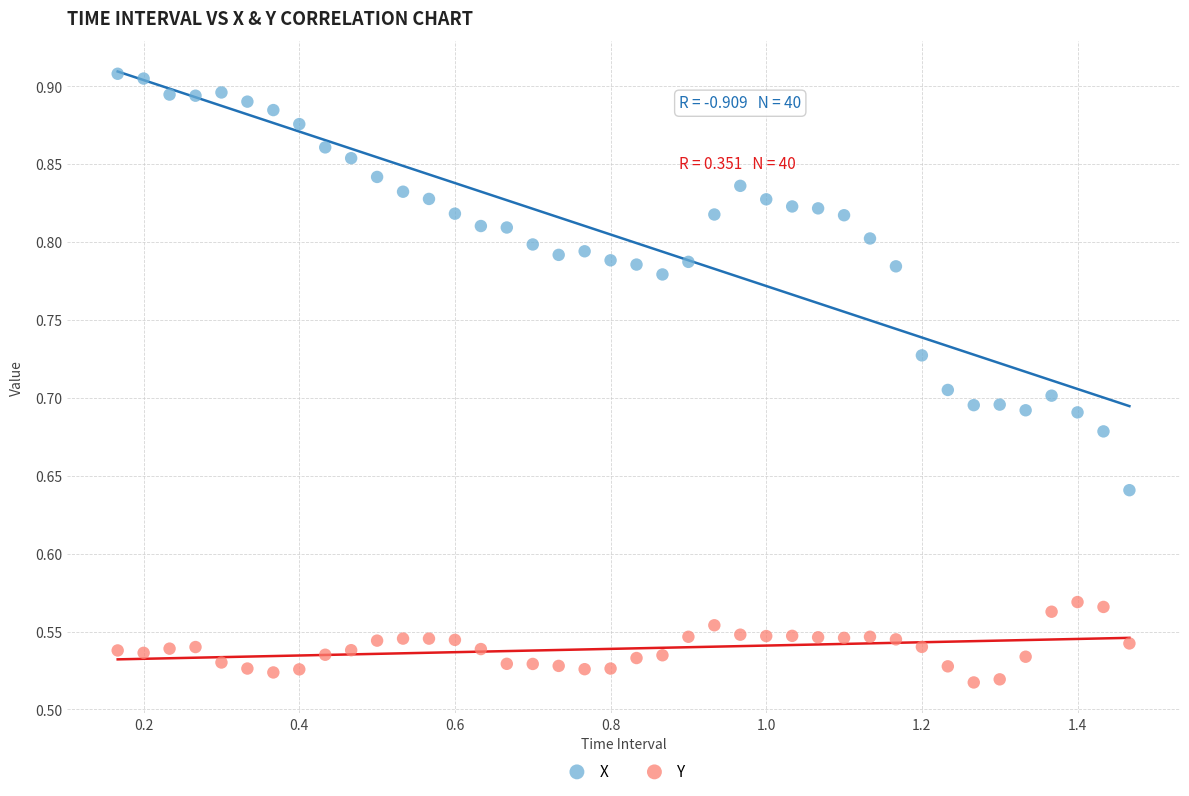

Which series contains the lowest Y value?

Y